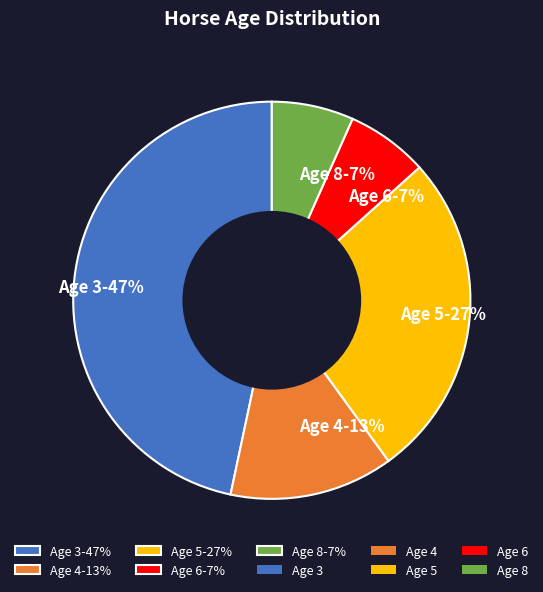

Is there a majority slice in this chart?

No